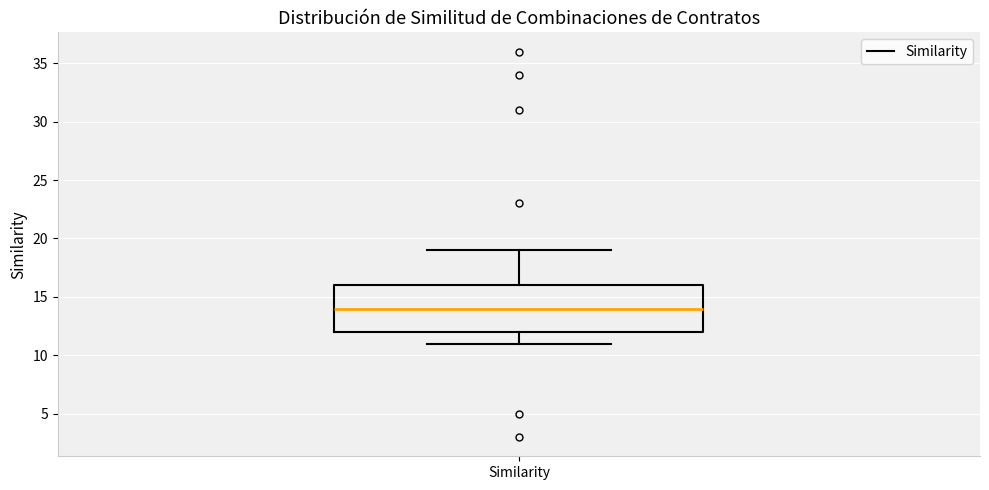

Where is the lower edge of the box for Similarity on the y-axis? The values are not printed on the chart, so give them approximately, as read against the axis.

12